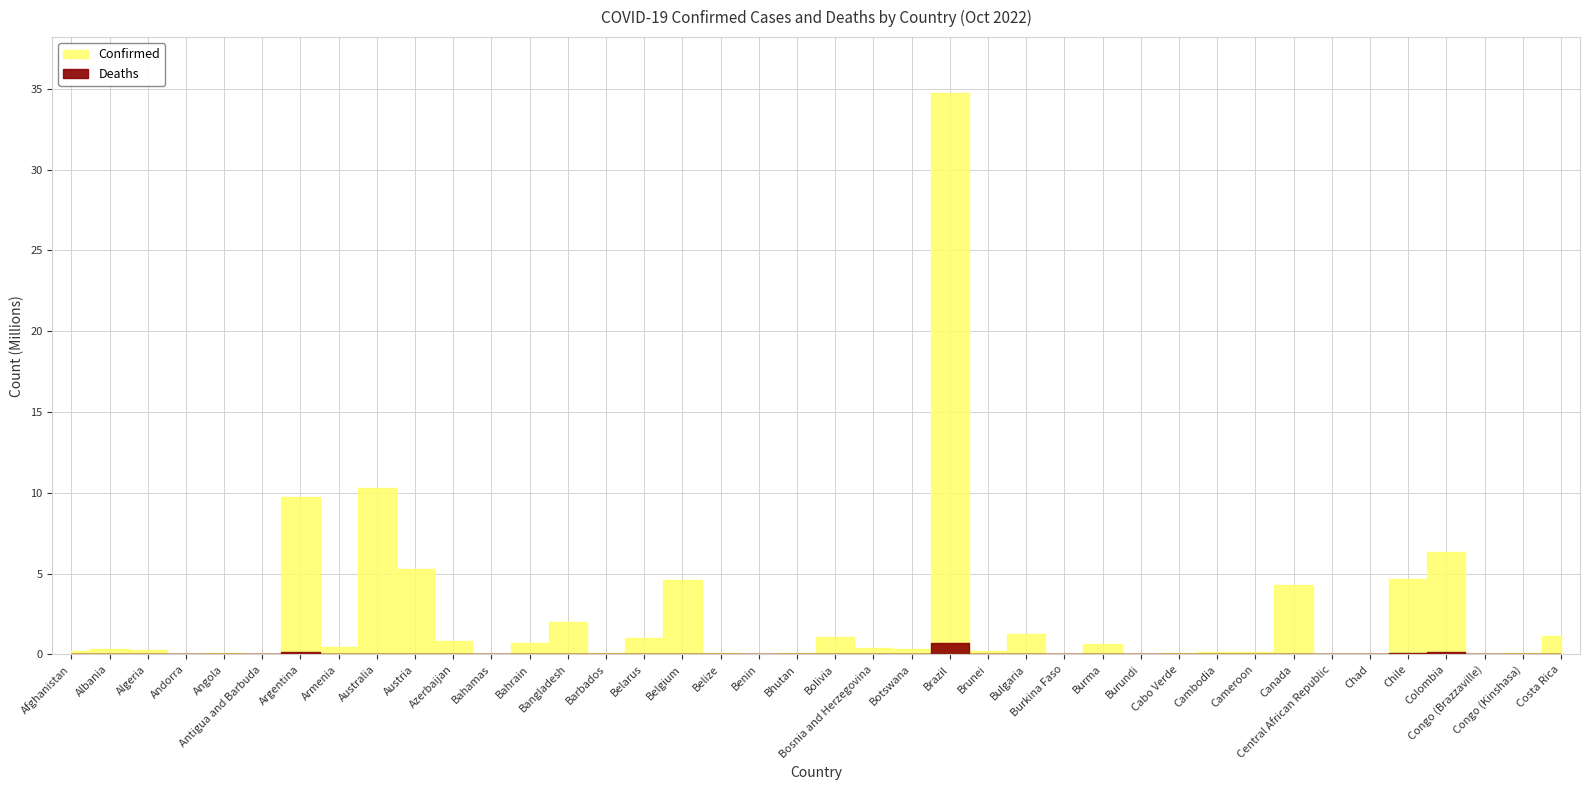

What is the highest value of the Deaths series?

686877